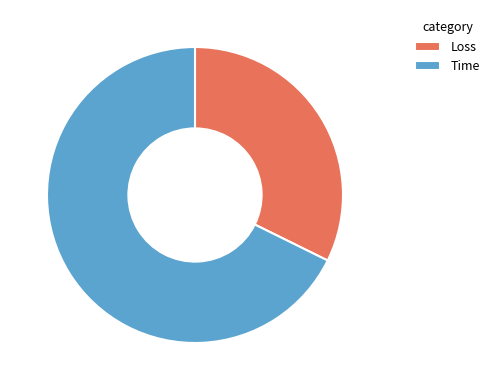

Which category accounts for the majority?

Time